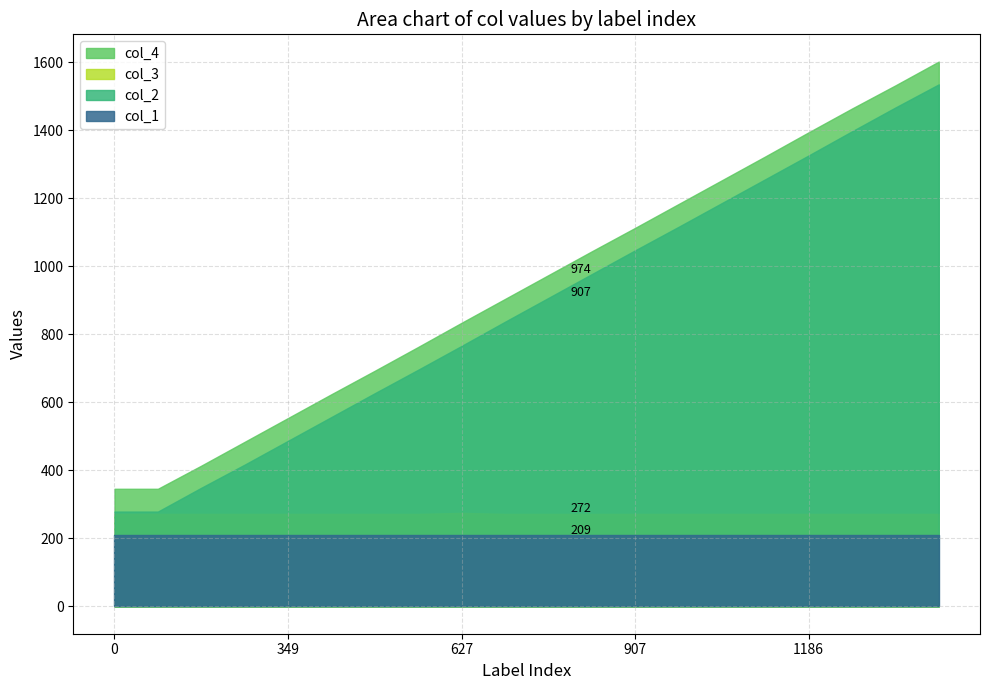

At 209, list the series in order from largest to smallest.

col_4, col_2, col_3, col_1